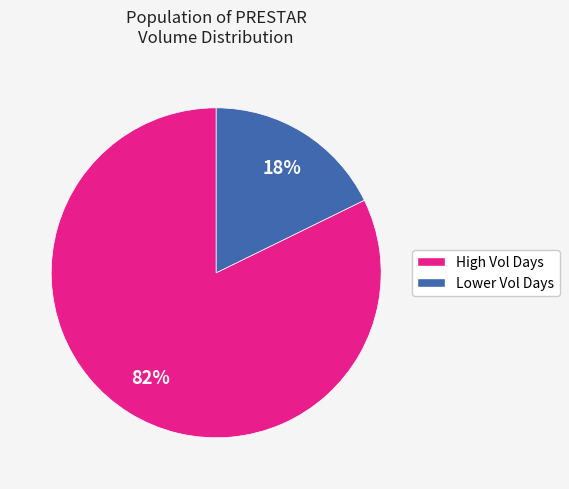

Which has a higher value, Lower Vol Days or High Vol Days?

High Vol Days